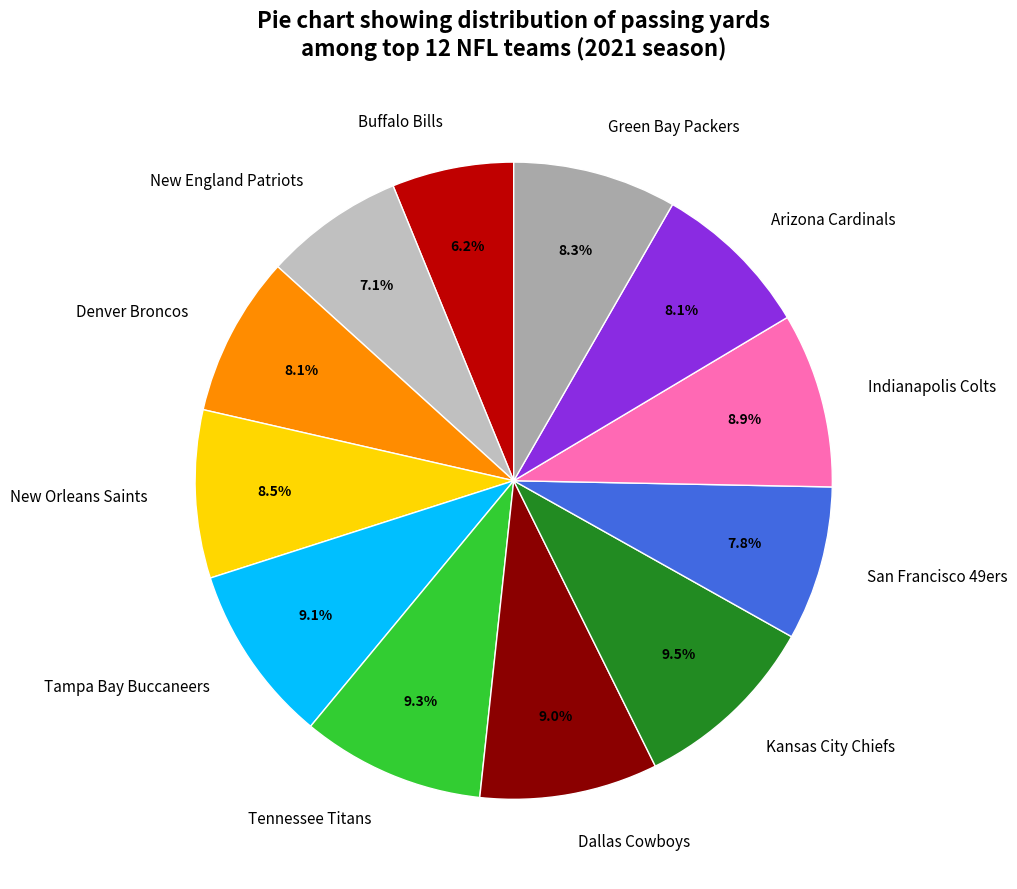

The Tampa Bay Buccaneers slice represents 9% of the pie. True or false?

True